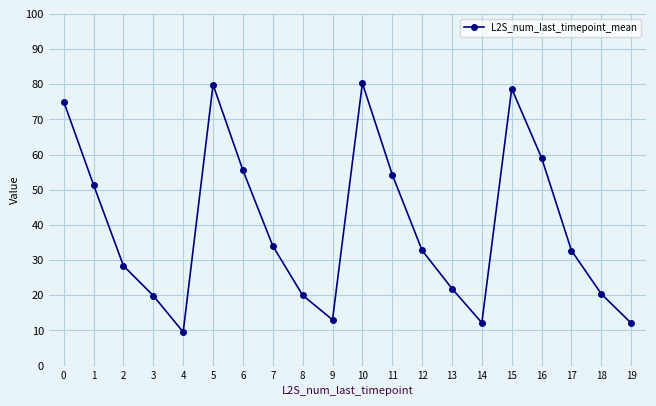

What is the sum of the values at 9 and 12?

45.8